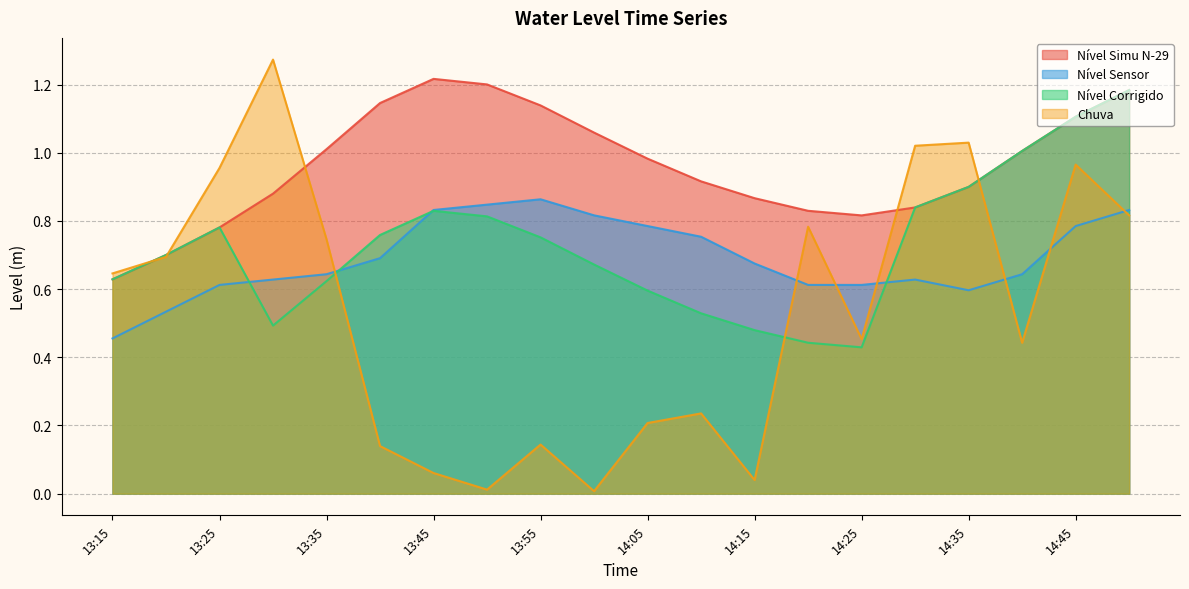

What is the difference between the highest and lowest values at 14:15?

0.8